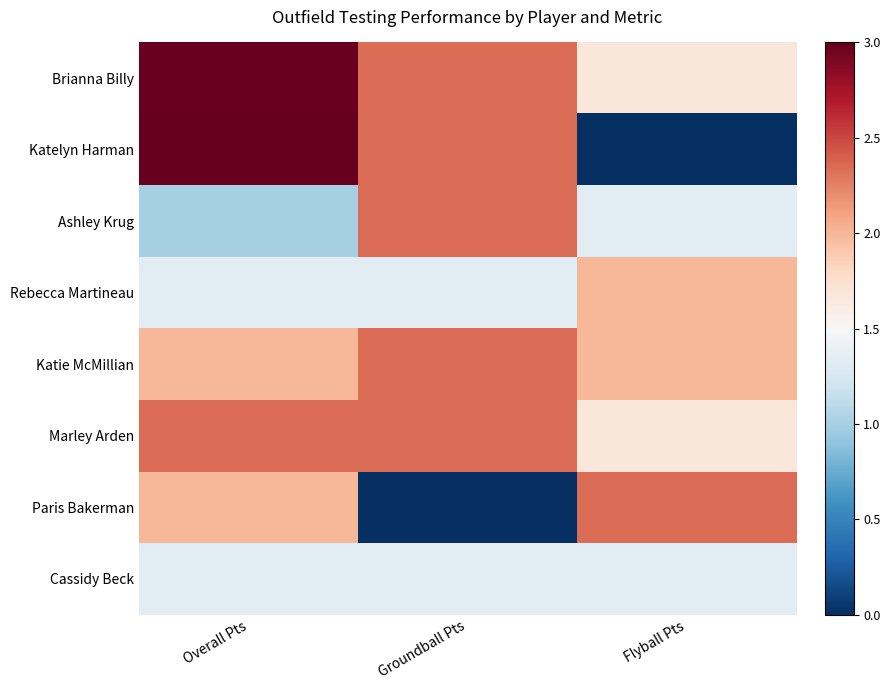

What is the spread (max minus min) of values at Flyball Pts?

2.3